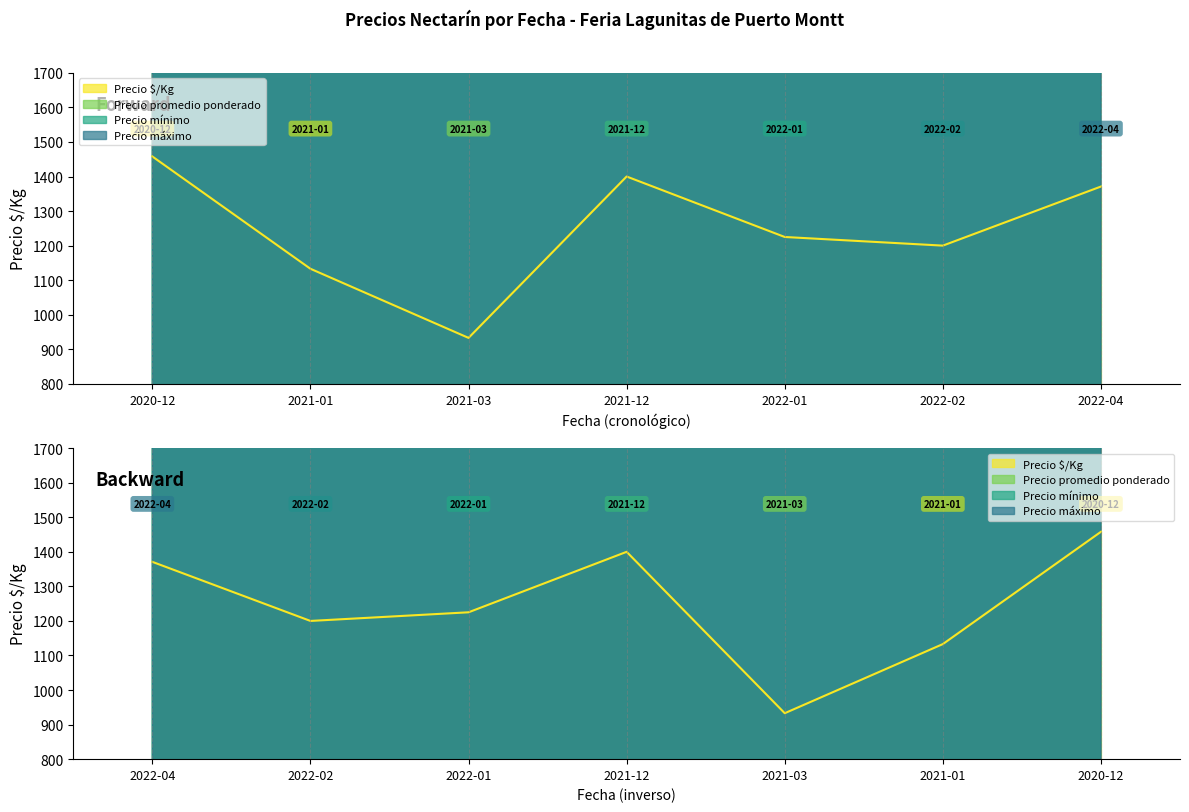

At which category does the chart reach its peak across all series?

2022-04